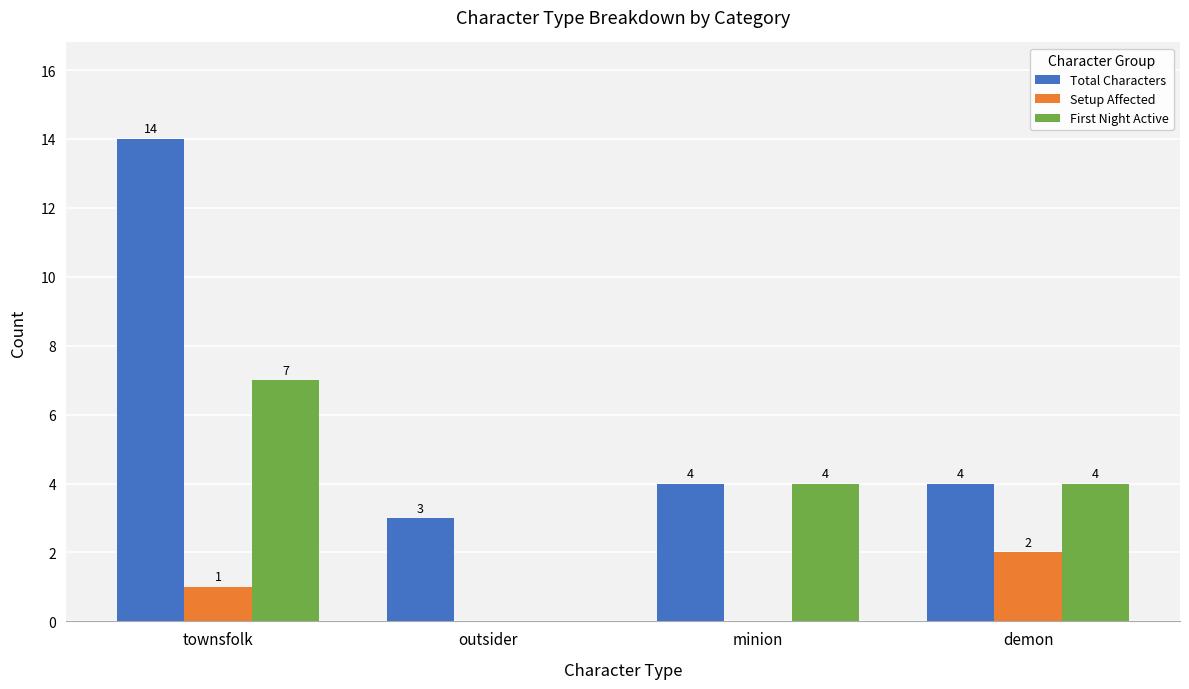

Reading left to right, list all the values displayed in this chart.

Total Characters: townsfolk=14	outsider=3	minion=4	demon=4
Setup Affected: townsfolk=1	outsider=0	minion=0	demon=2
First Night Active: townsfolk=7	outsider=0	minion=4	demon=4